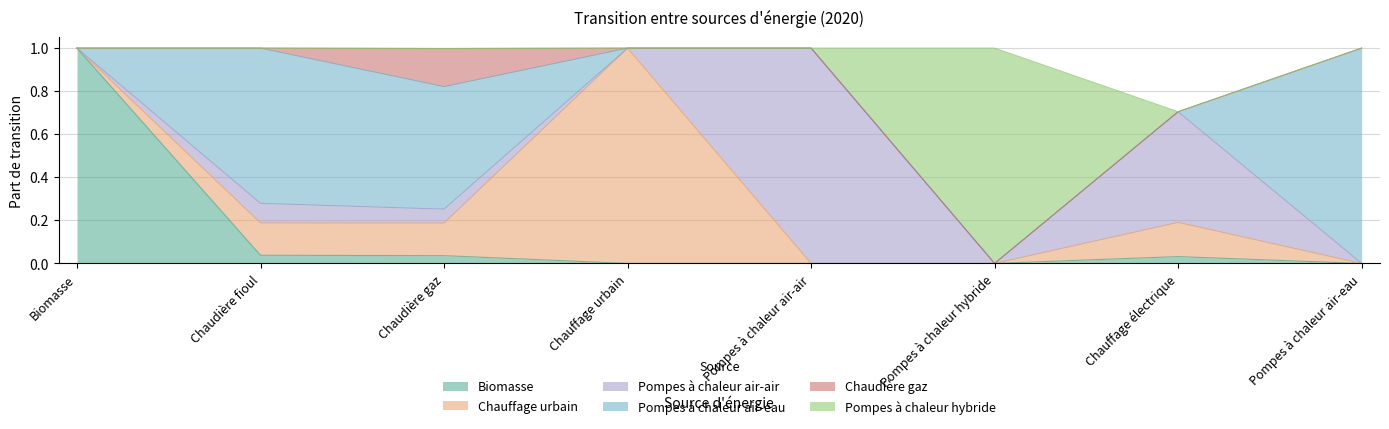

At which category does Pompes à chaleur air-air reach its first local peak?

Chaudière fioul